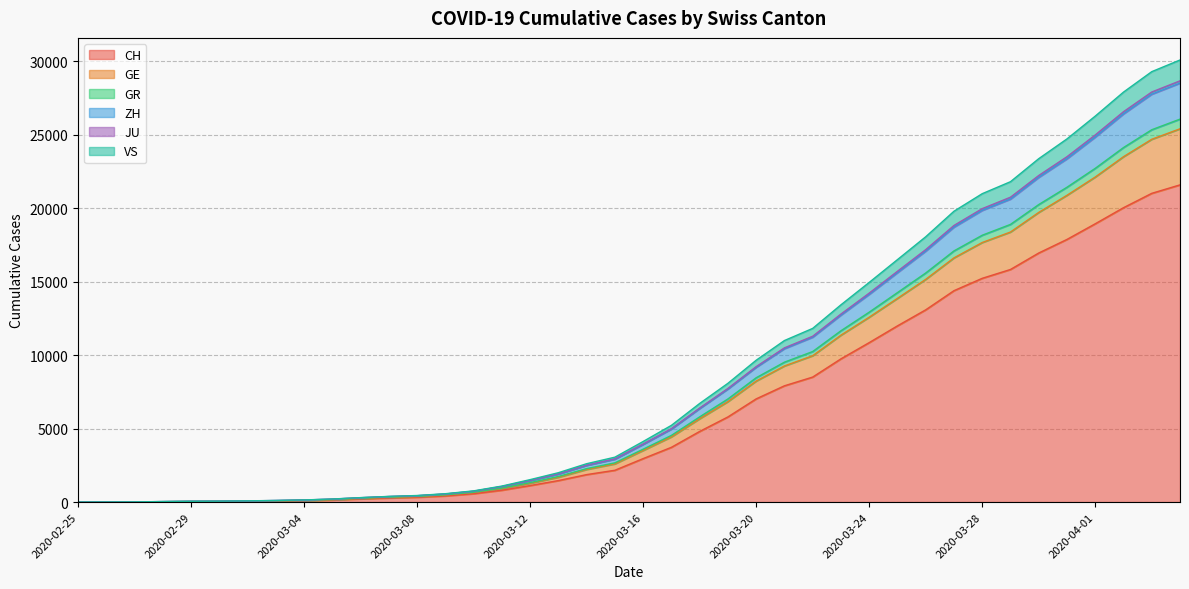

What is the sum of the CH values at 2020-03-16 and 2020-03-23?

12705